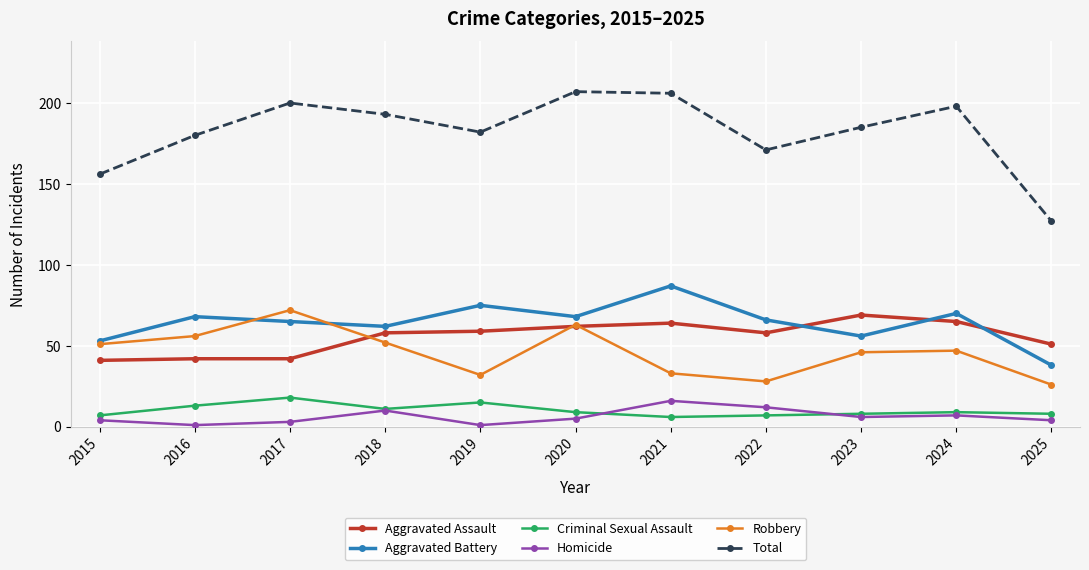

In Aggravated Battery, how many points are higher than both neighbors (excluding endpoints)?

4